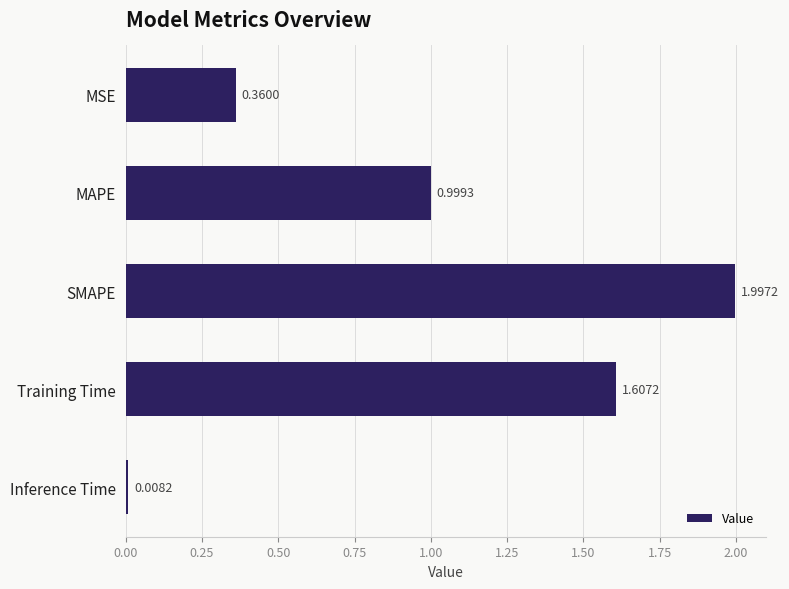

Which has a higher value, Training Time or Inference Time?

Training Time